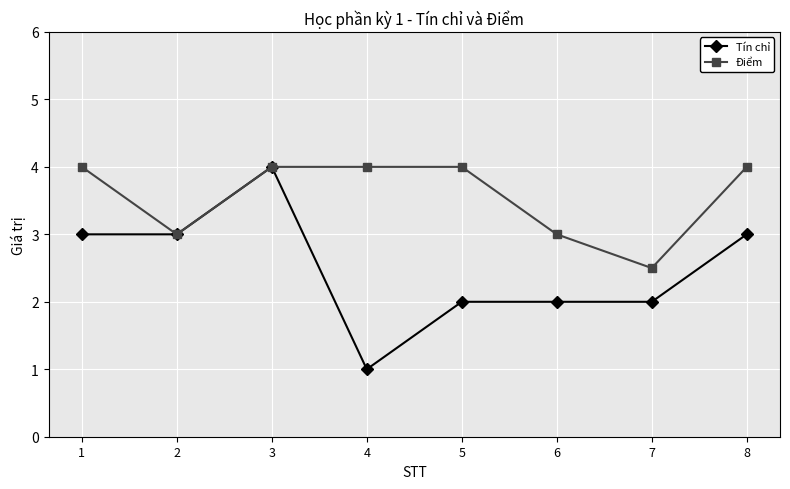

How many Điểm values are between 3 and 4?

7